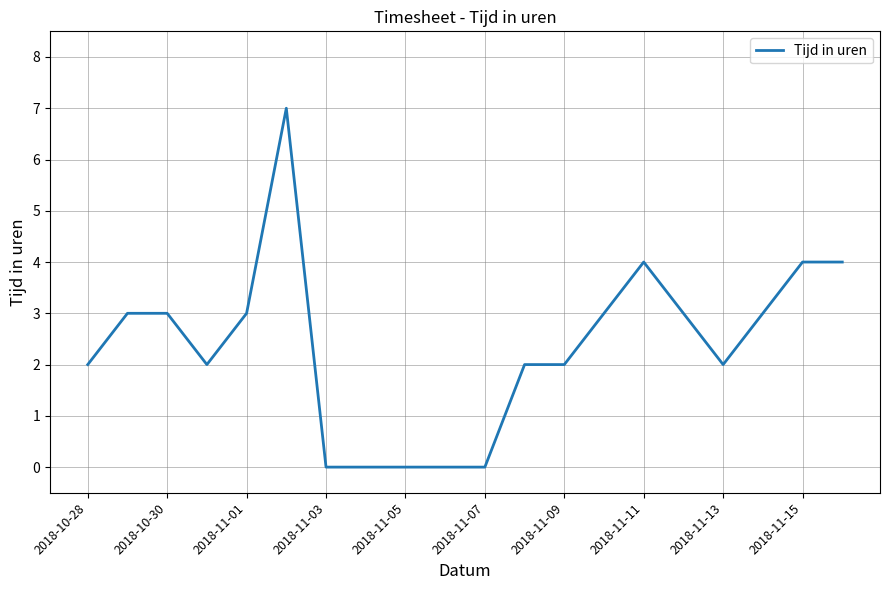

How many lines are shown in the chart?

1